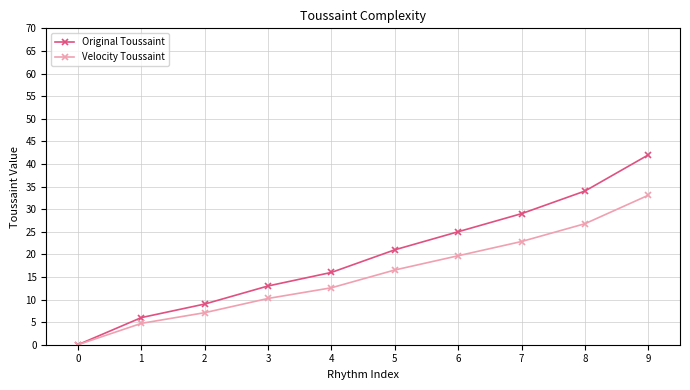

What is the approximate value of Original Toussaint at 9?

42.0